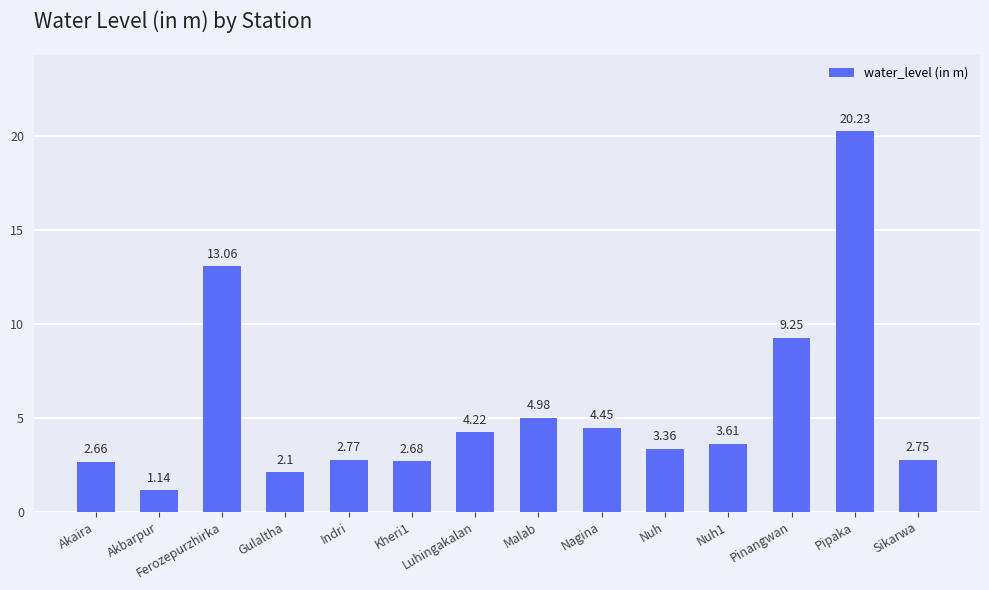

List the labels in order of value, largest first.

Pipaka, Ferozepurzhirka, Pinangwan, Malab, Nagina, Luhingakalan, Nuh1, Nuh, Indri, Sikarwa, Kheri1, Akaira, Gulaltha, Akbarpur